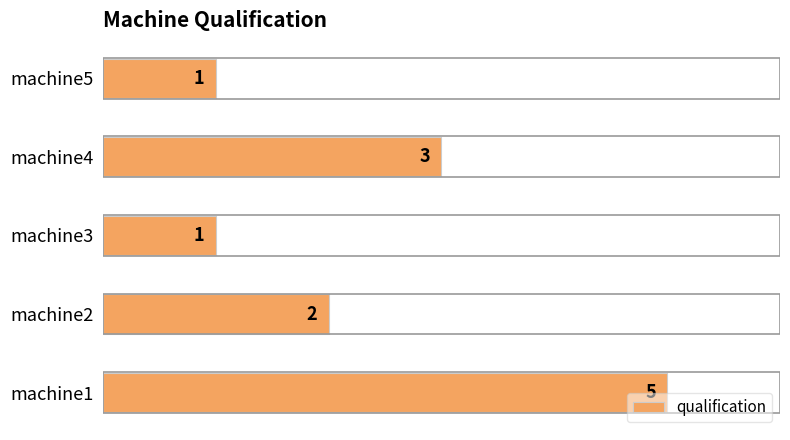

How many values are between 1 and 3?

4